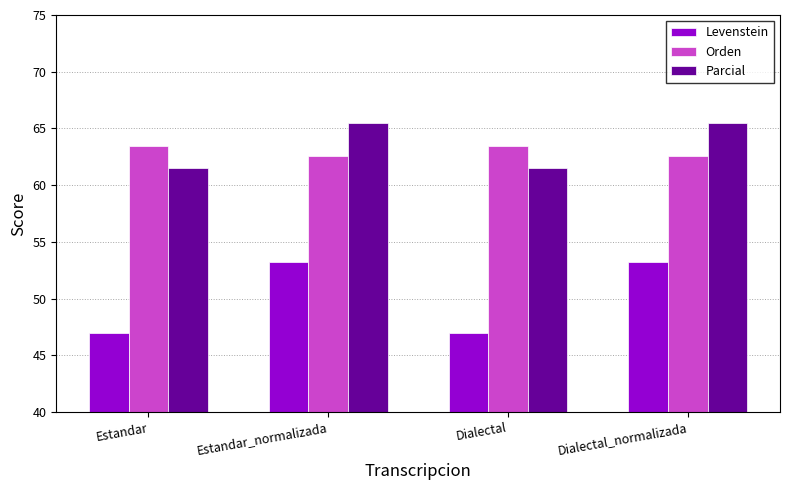

What is the label of the 2nd bar from the right?

Dialectal